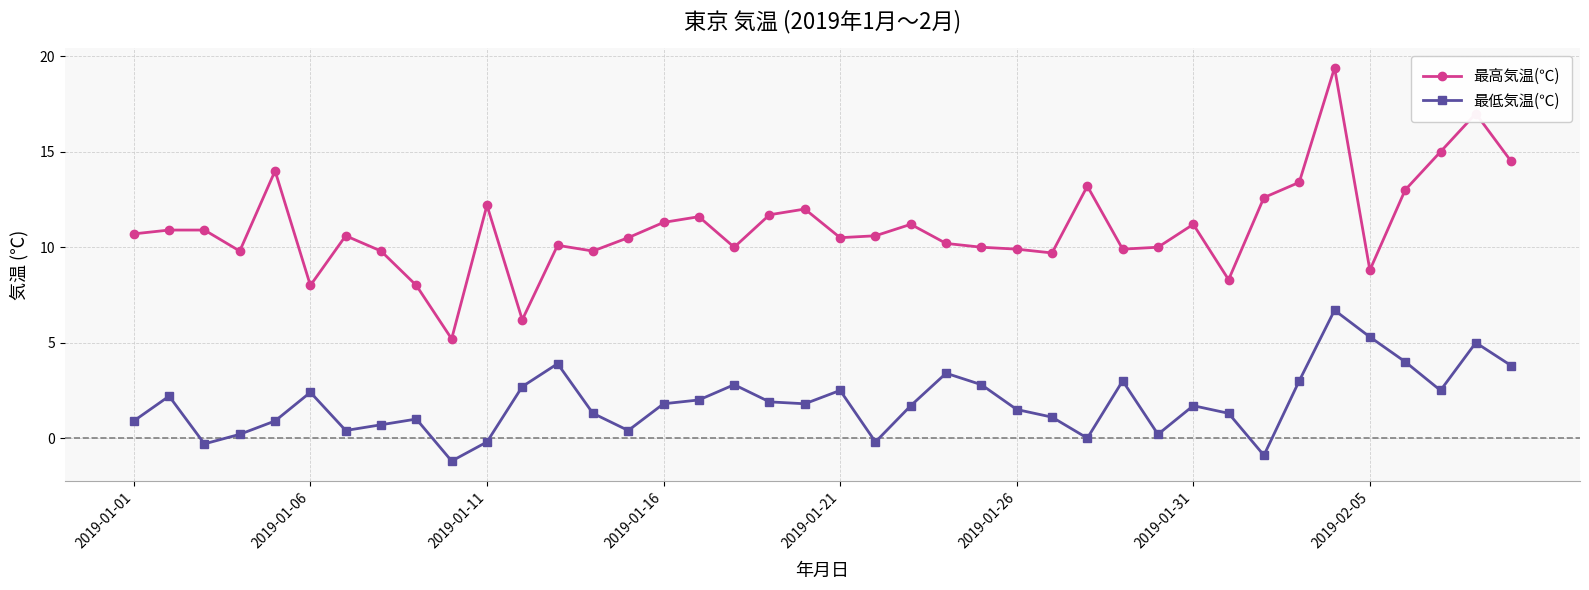

Rank the series by their average value, from highest to lowest.

最高気温(℃), 最低気温(℃)